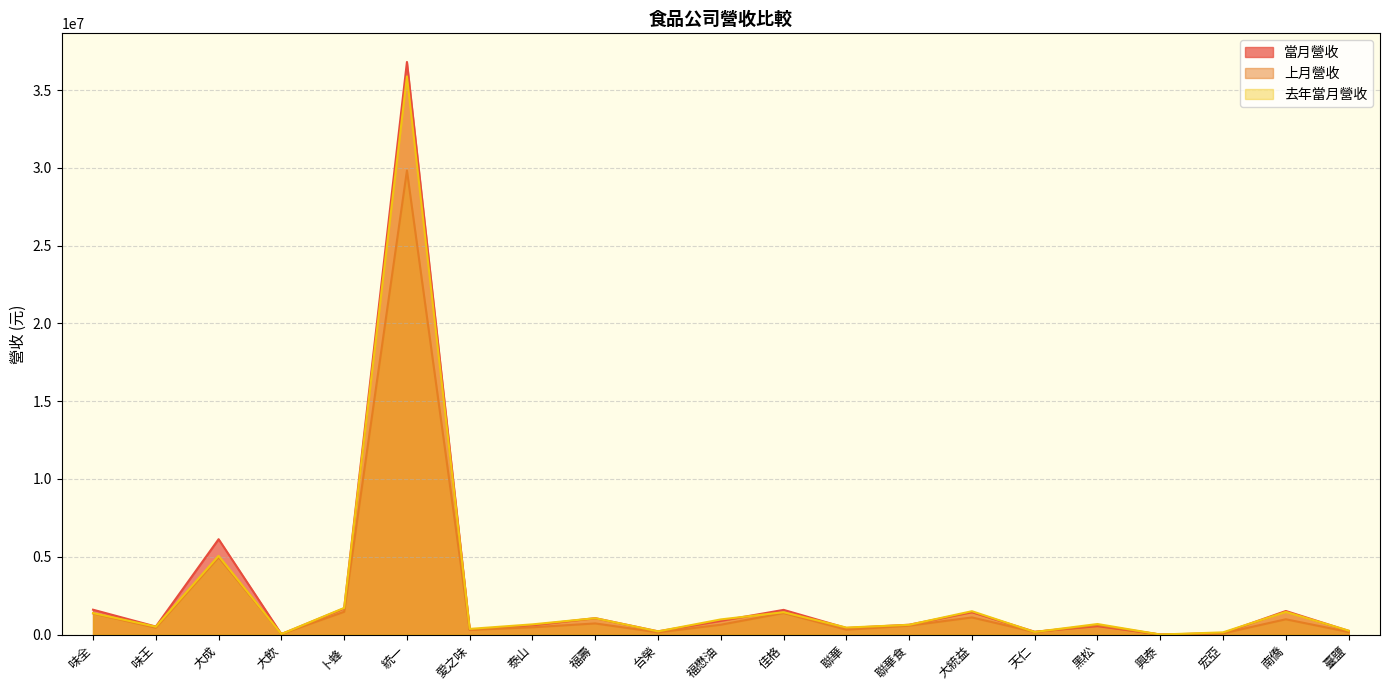

Which category has the highest value in the 上月營收 series?

統一